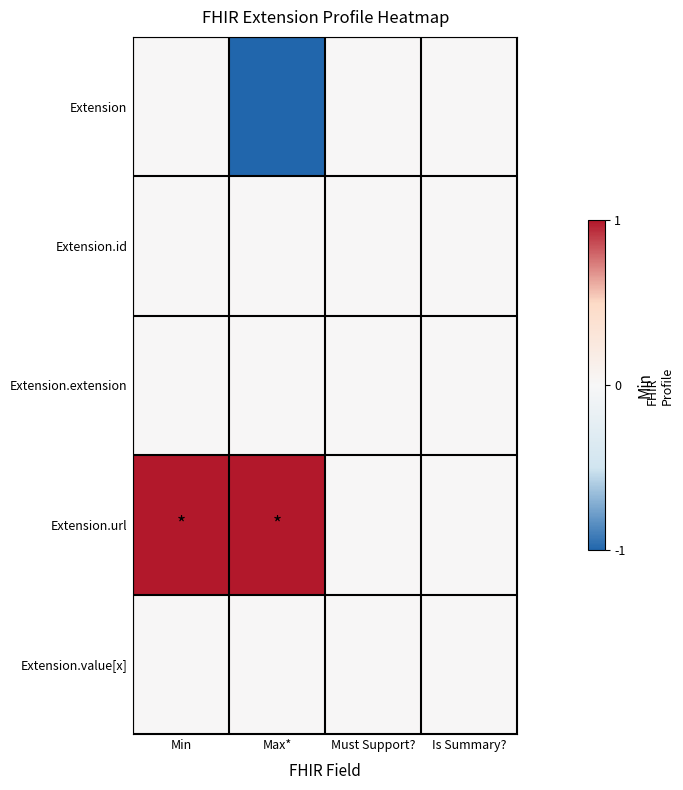

What is the greatest value displayed?

1